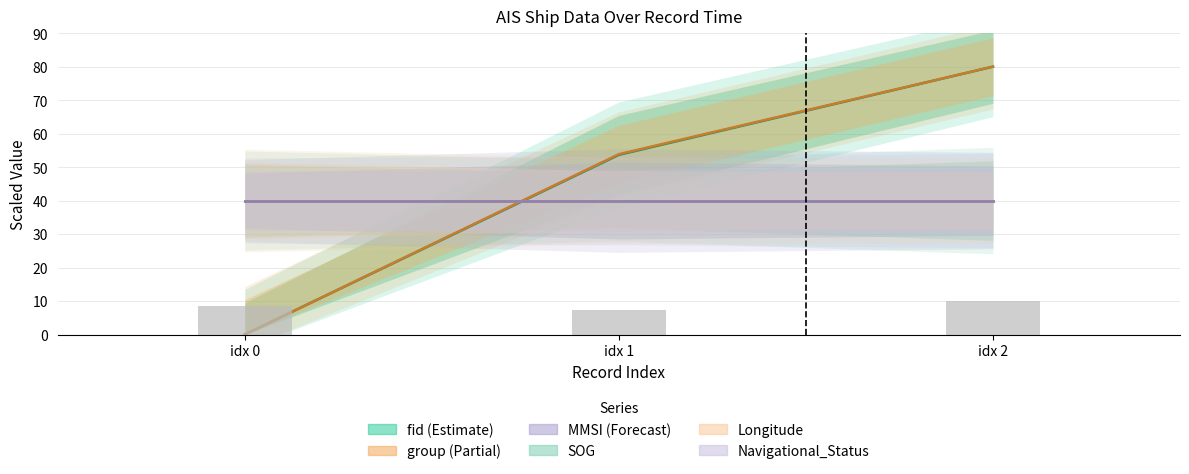

How many fid values are between 0 and 80?

3